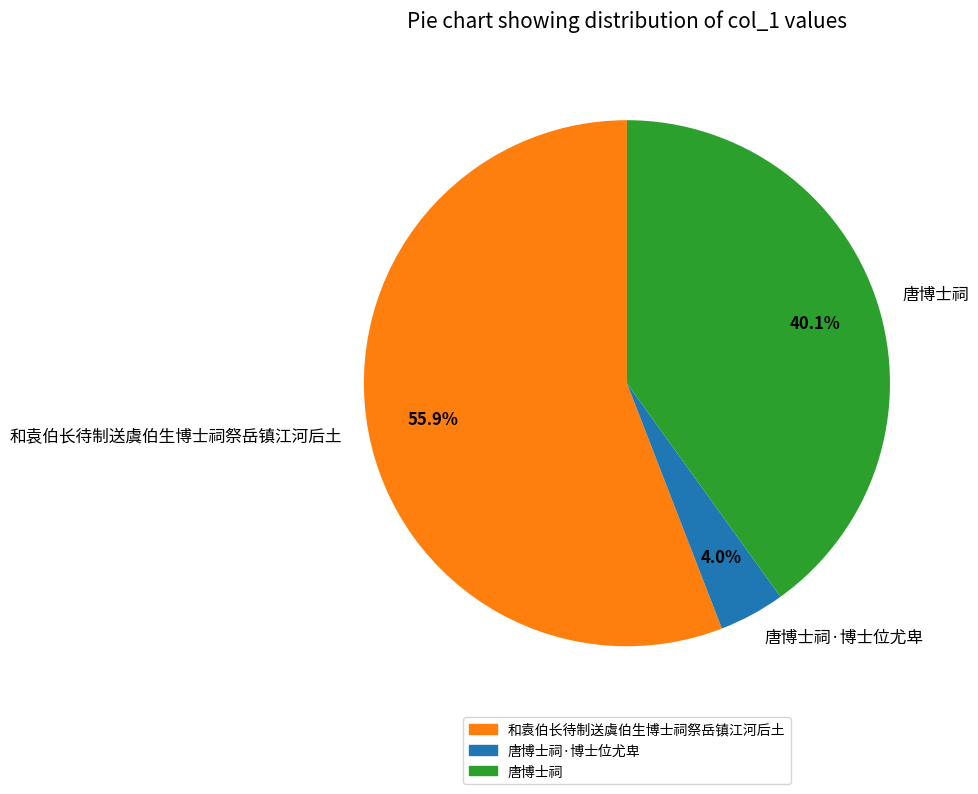

Is there any slice that represents more than half of the pie?

Yes